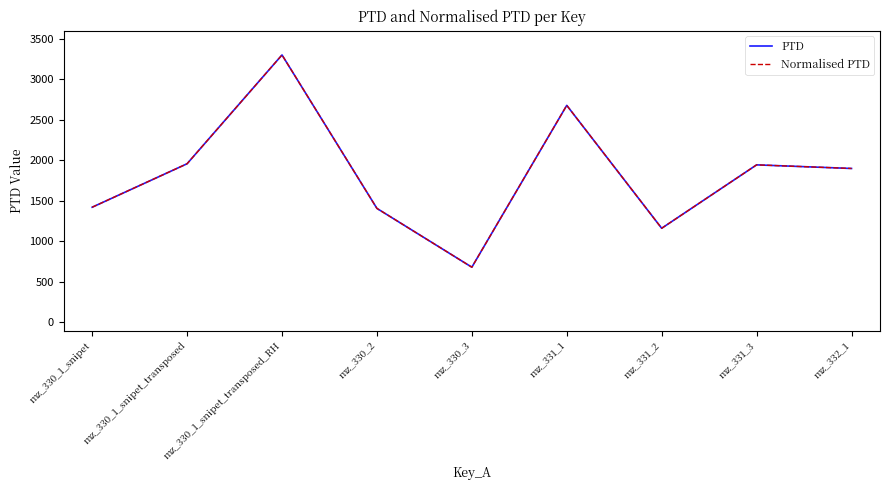

Which category has the lowest value in the Normalised PTD series?

mz_330_3